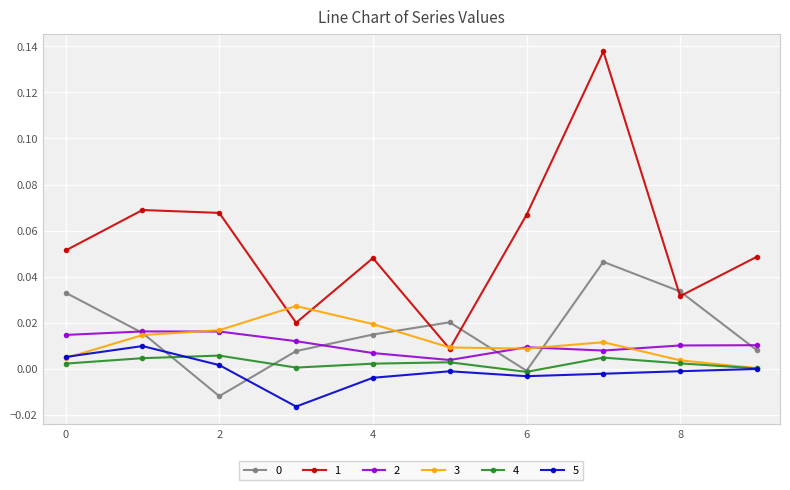

True or false: 0 has more than 0 interior local peaks.

True